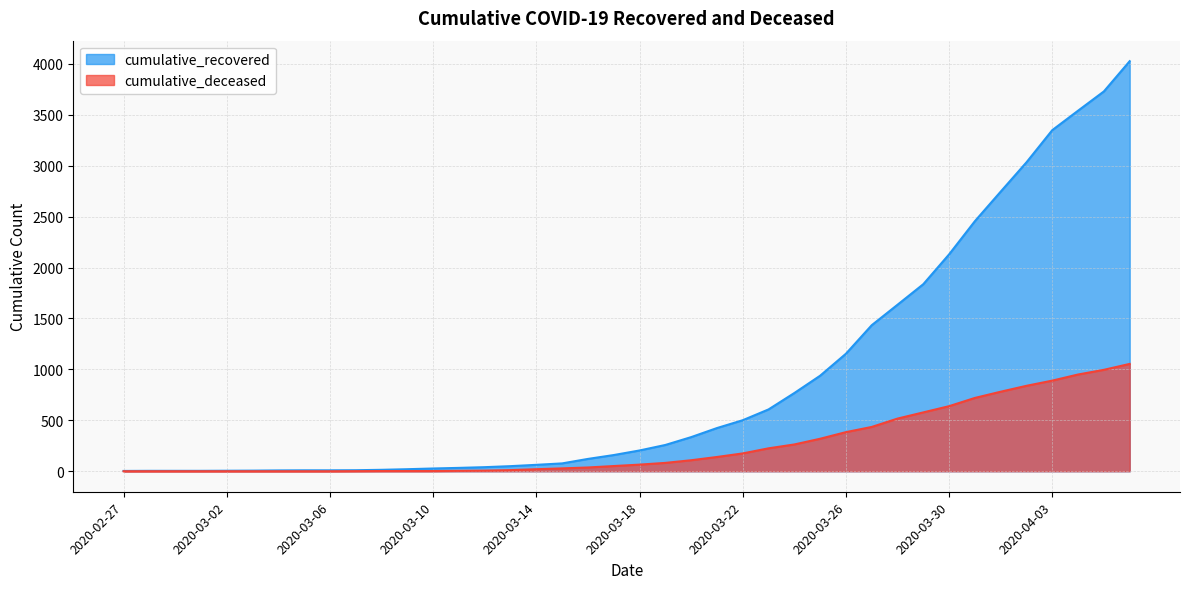

List the labels in order of cumulative_recovered value, smallest first.

2020-02-27, 2020-02-28, 2020-02-29, 2020-03-01, 2020-03-02, 2020-03-03, 2020-03-04, 2020-03-05, 2020-03-06, 2020-03-07, 2020-03-08, 2020-03-09, 2020-03-10, 2020-03-11, 2020-03-12, 2020-03-13, 2020-03-14, 2020-03-15, 2020-03-16, 2020-03-17, 2020-03-18, 2020-03-19, 2020-03-20, 2020-03-21, 2020-03-22, 2020-03-23, 2020-03-24, 2020-03-25, 2020-03-26, 2020-03-27, 2020-03-28, 2020-03-29, 2020-03-30, 2020-03-31, 2020-04-01, 2020-04-02, 2020-04-03, 2020-04-04, 2020-04-05, 2020-04-06